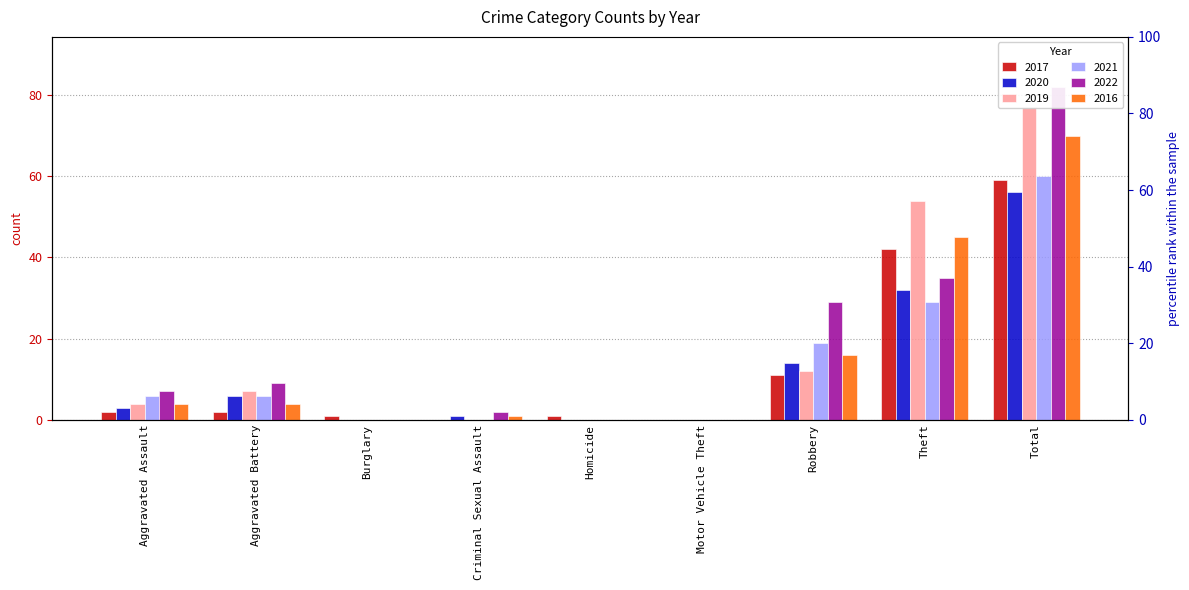

Which series changed the most between Aggravated Assault and Burglary?

2022